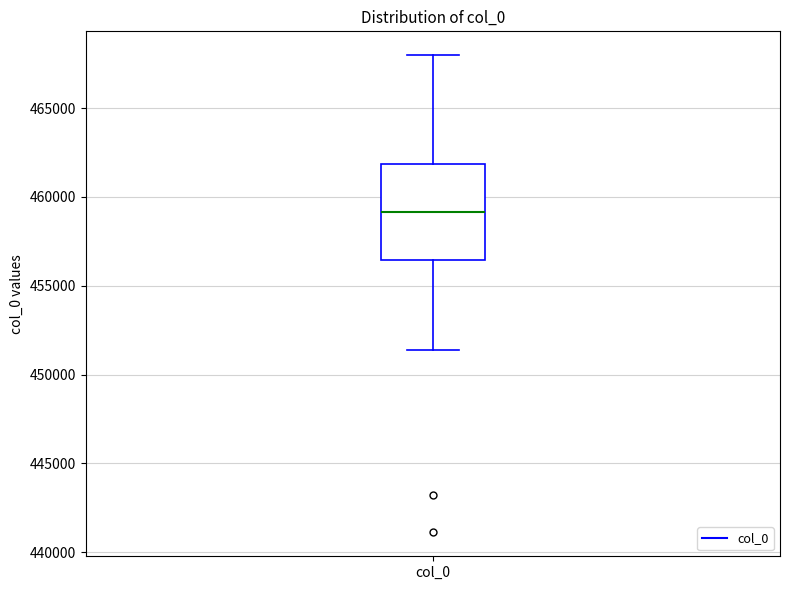

Where is the upper edge of the box for col_0 on the y-axis? The values are not printed on the chart, so give them approximately, as read against the axis.

462000